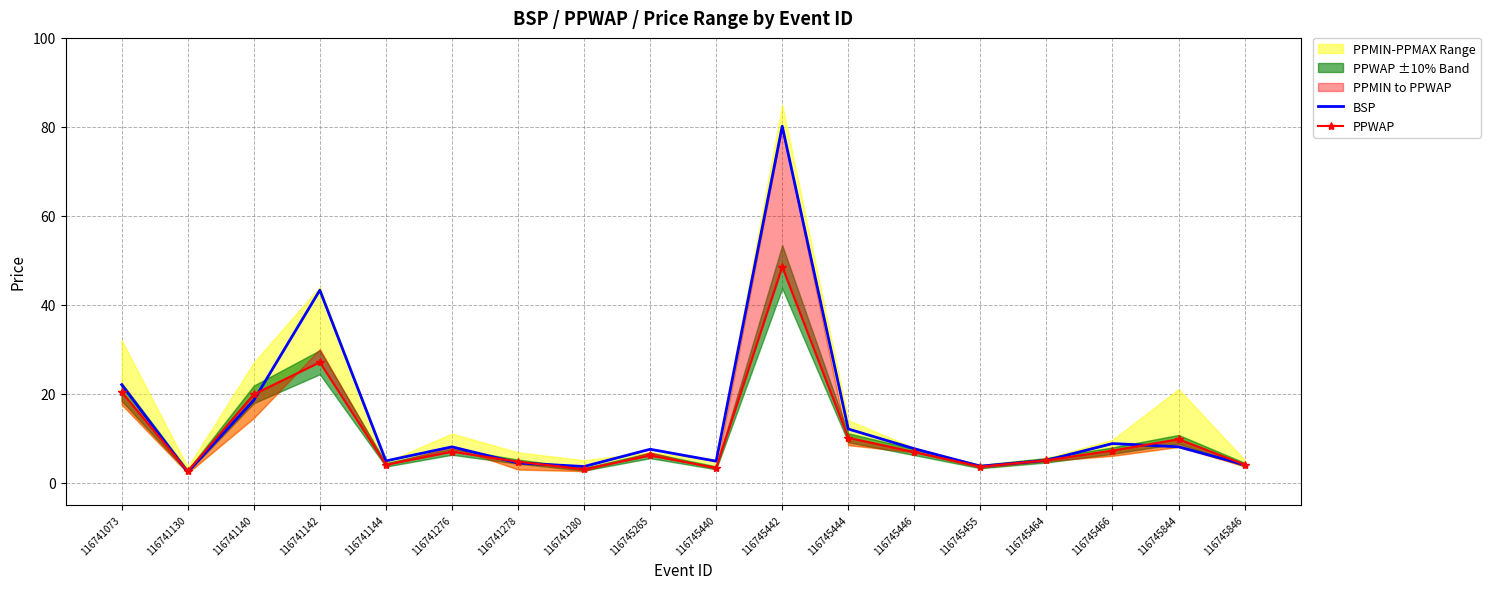

List the series in order of their overall mean, lowest first.

PPWAP, BSP